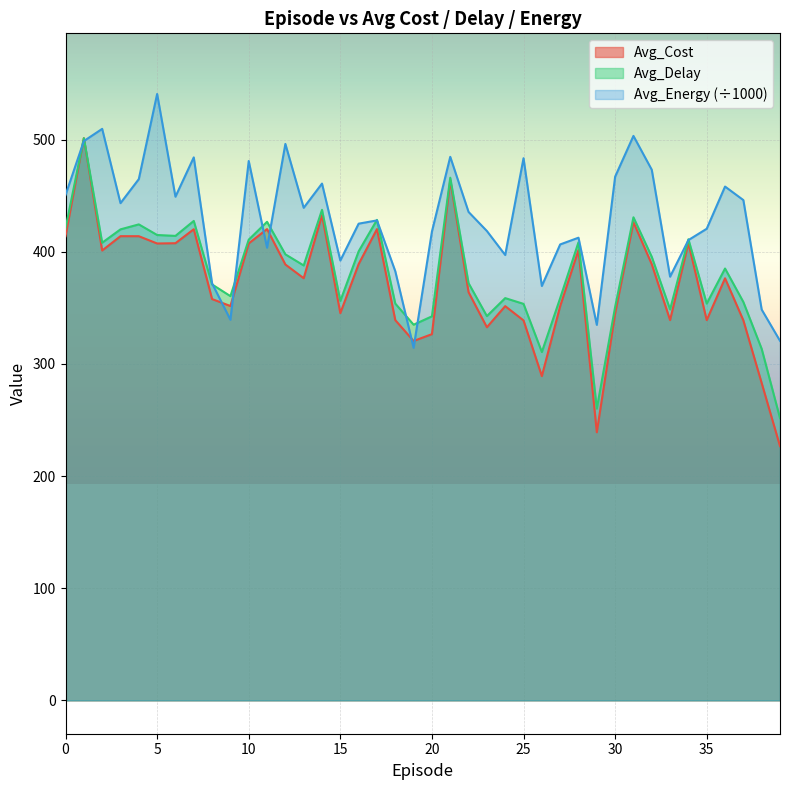

What are all the series names shown in the legend?

Avg_Cost, Avg_Delay, Avg_Energy (÷1000)